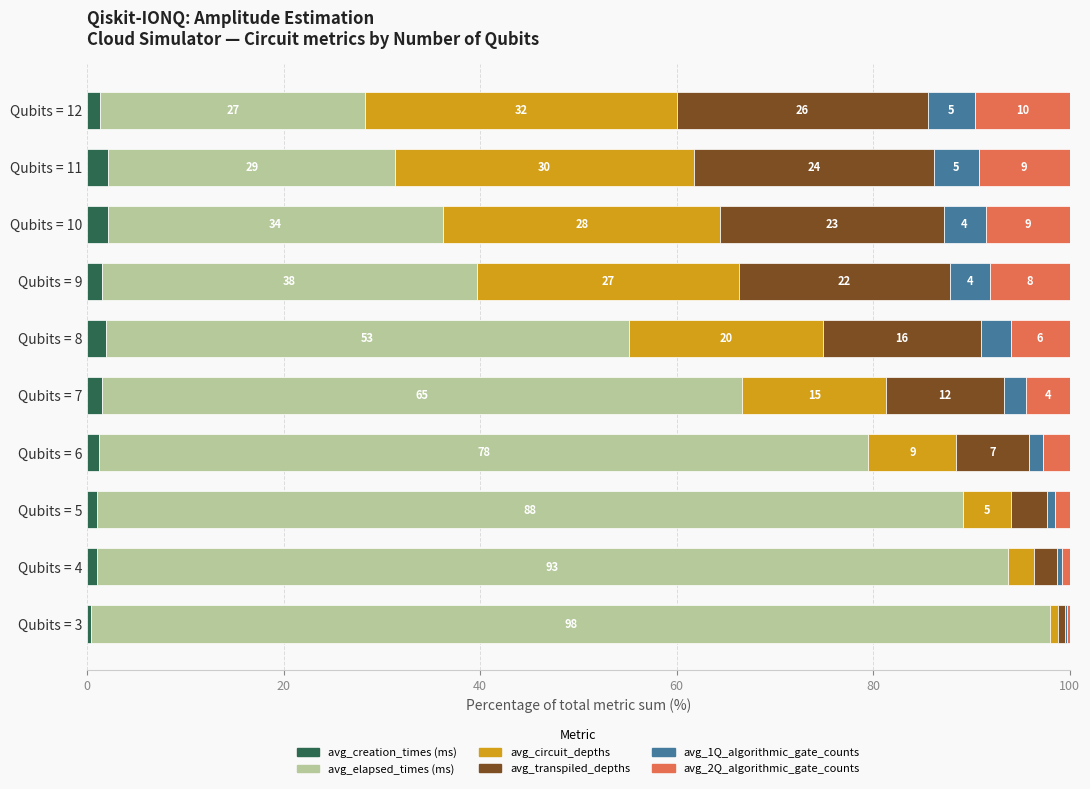

What are all the series names shown in the legend?

avg_creation_times (ms), avg_elapsed_times (ms), avg_circuit_depths, avg_transpiled_depths, avg_1Q_algorithmic_gate_counts, avg_2Q_algorithmic_gate_counts